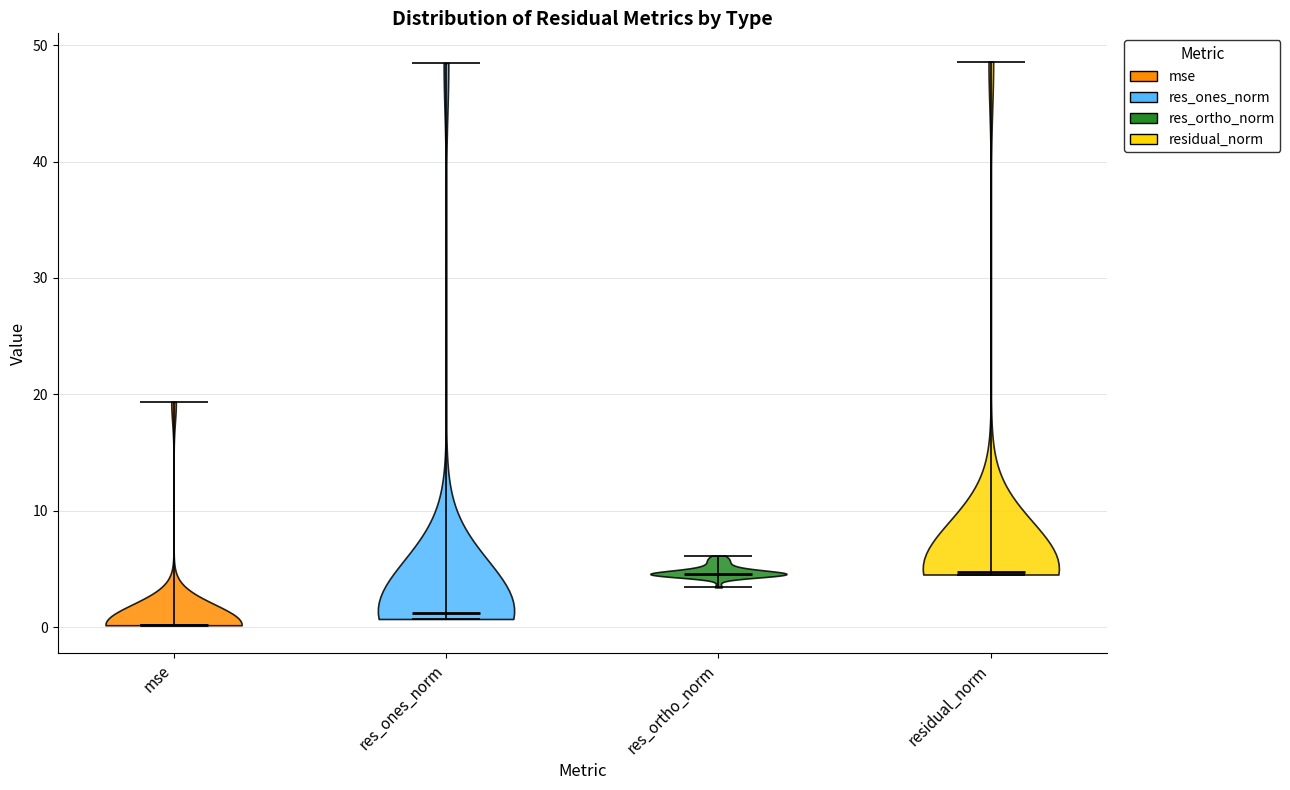

Reading left to right, read every violin against the y-axis: where its median line is, and the lowest and highest points it reaches. The values are not printed on the chart, so give them approximately, as read against the axis.

mse: median line 0, lowest point 0, highest point 19
res_ones_norm: median line 1, lowest point 1, highest point 48
res_ortho_norm: median line 5, lowest point 3, highest point 6
residual_norm: median line 5, lowest point 5, highest point 49